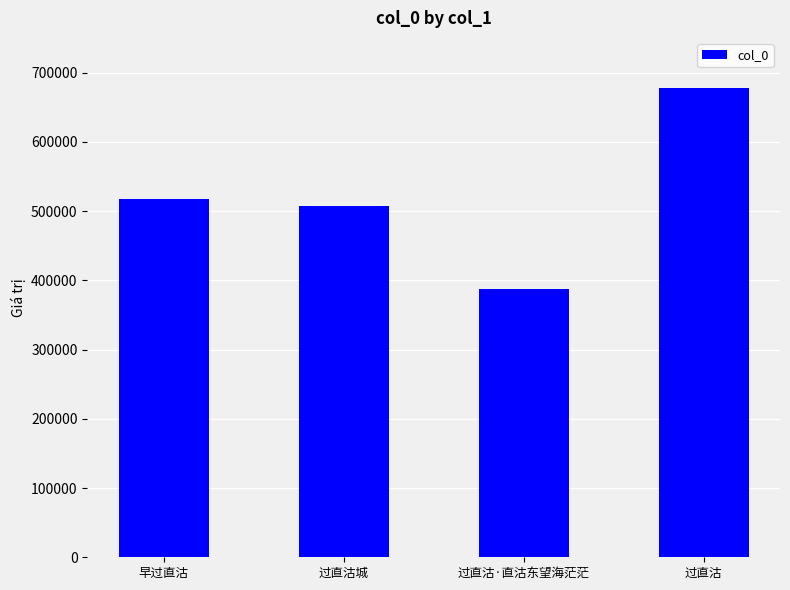

Rank the categories by value from highest to lowest.

过直沽, 早过直沽, 过直沽城, 过直沽·直沽东望海茫茫